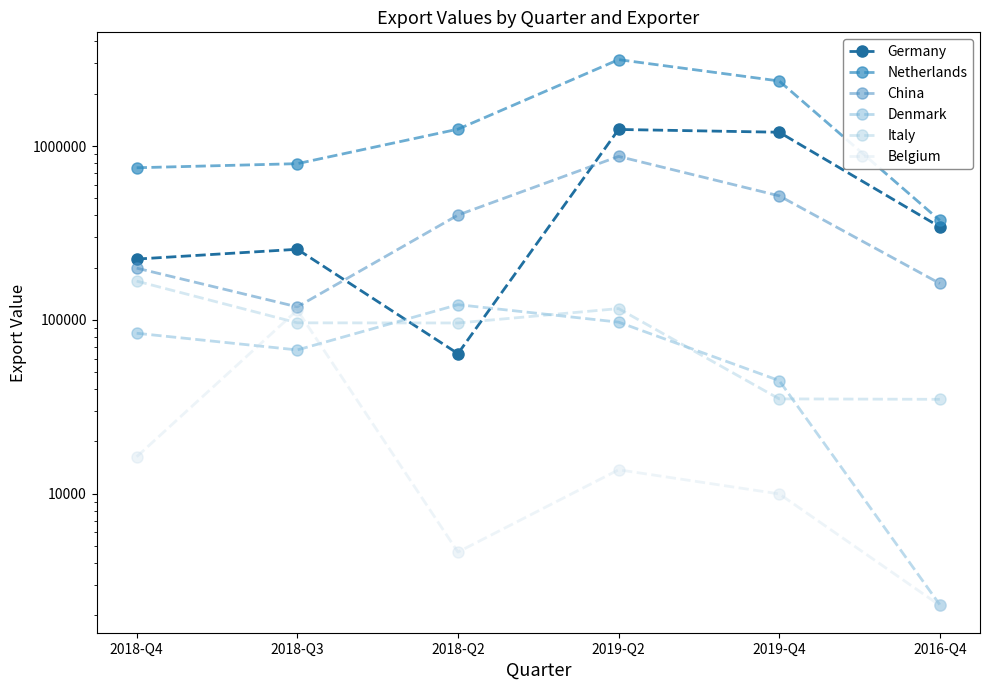

Where is Denmark nearest to the value 62360?

2018-Q3